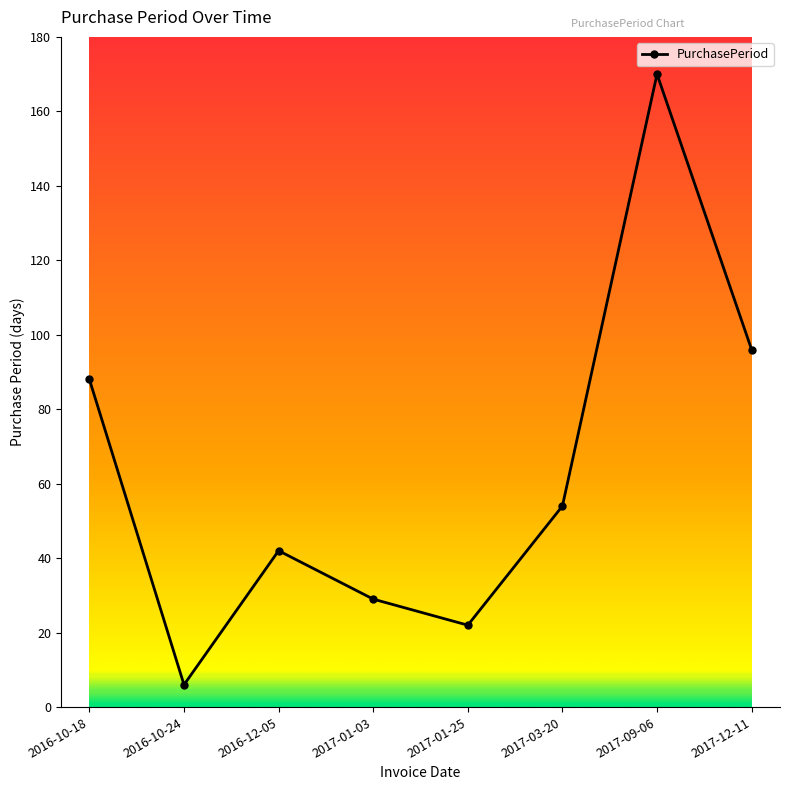

What is the change in value from 2016-12-05 to 2017-03-20?

+12